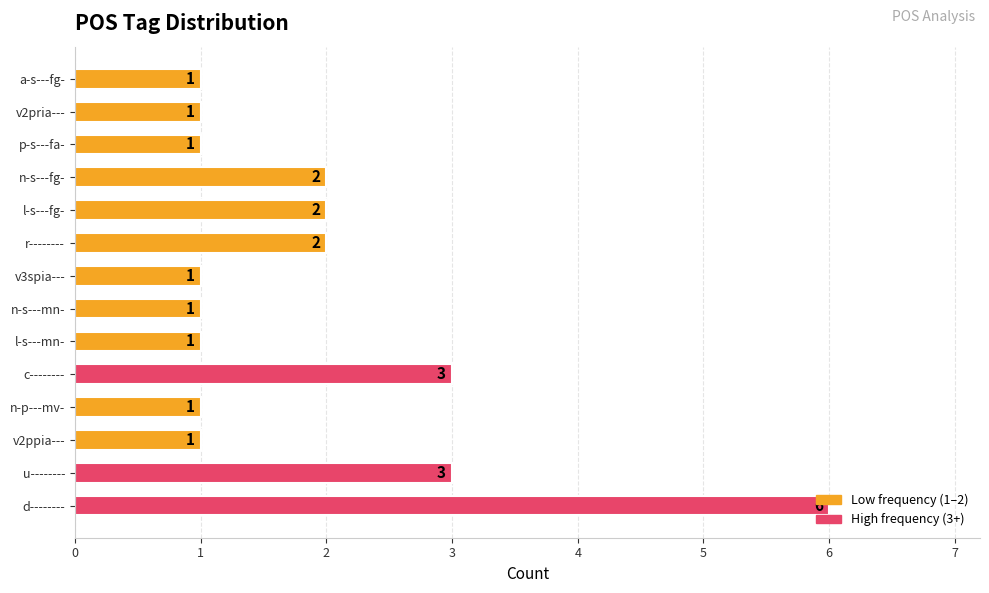

What is the difference between the maximum and minimum values?

5